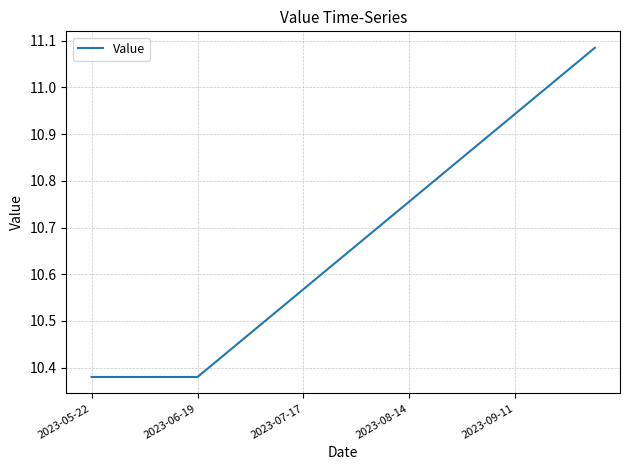

Does the chart display data point markers on the line(s)?

No